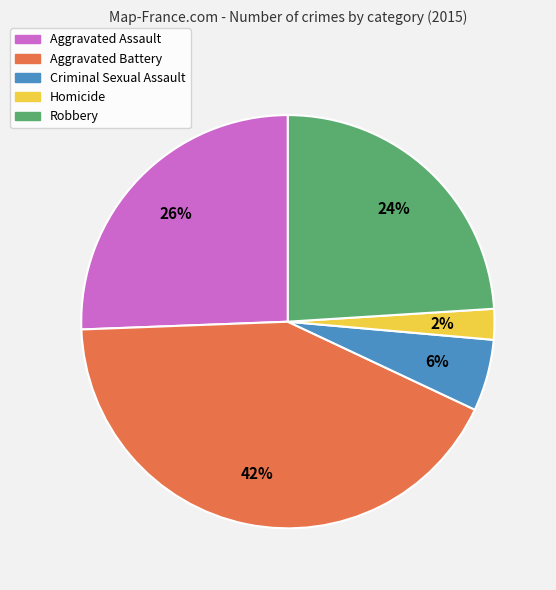

Rank the categories by value from highest to lowest.

Aggravated Battery, Aggravated Assault, Robbery, Criminal Sexual Assault, Homicide